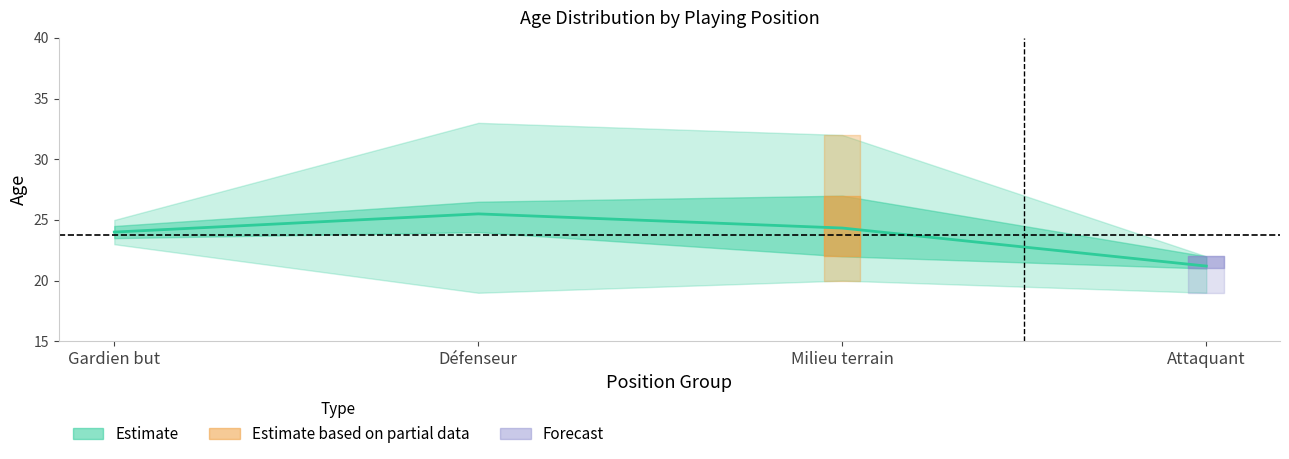

Reading left to right, list all the values displayed in this chart.

24.0	25.5	24.3	21.2